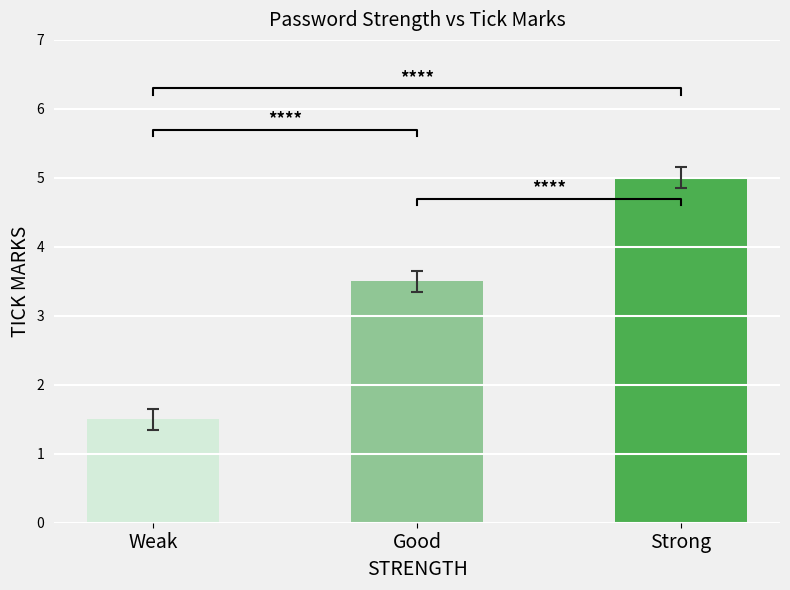

Reading left to right, extract all data points from this chart.

1.5	3.5	5.0